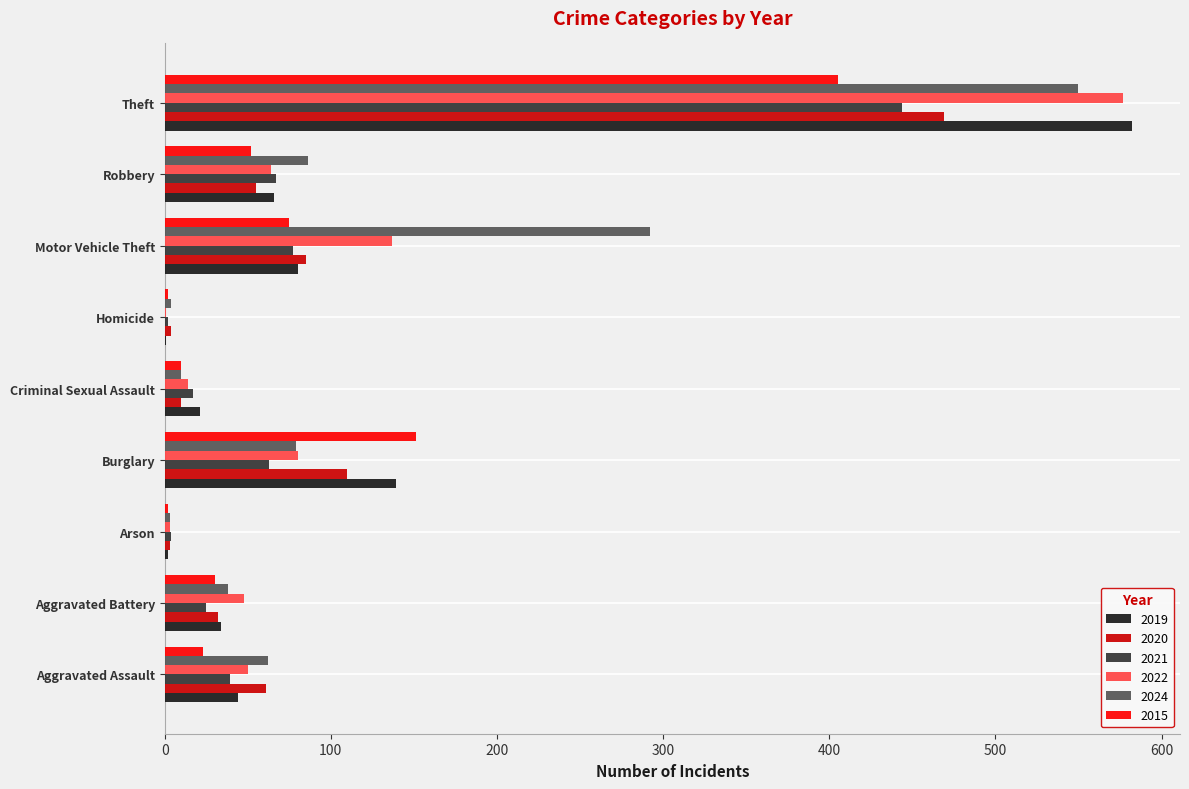

What is the sum of all 2015 values?

750